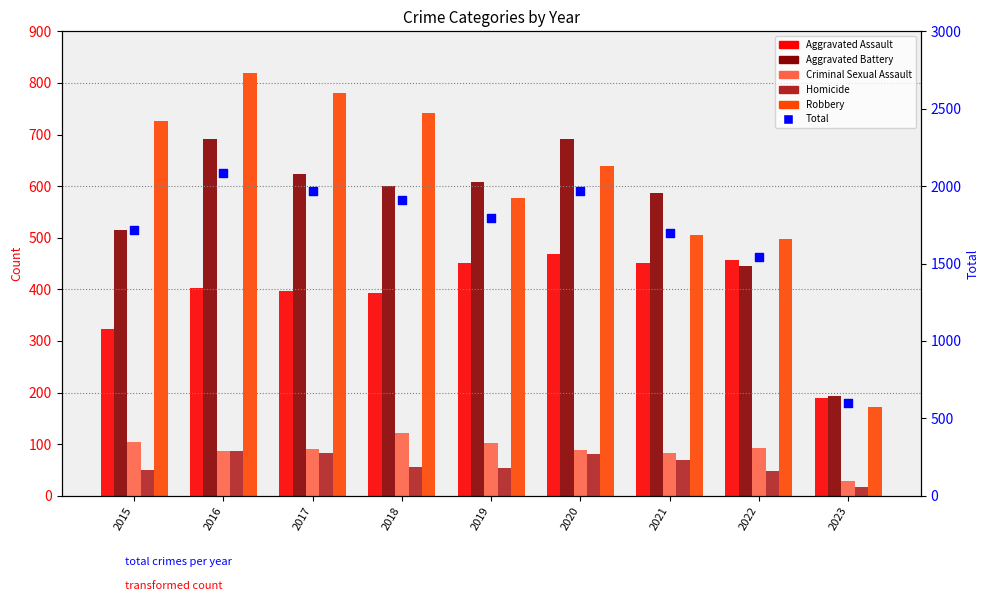

At how many categories does at least one series exceed 849?

8